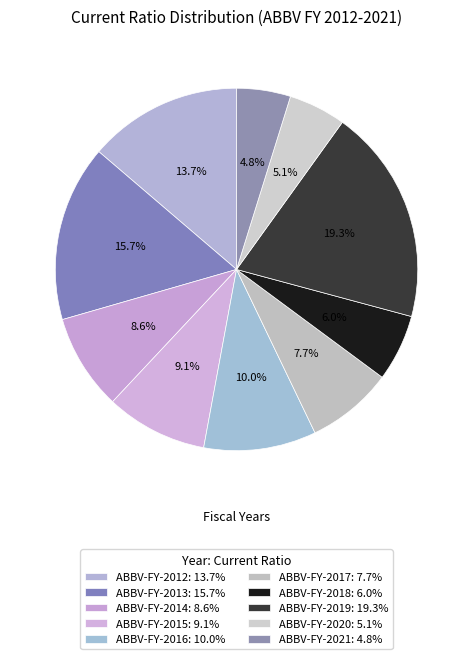

Which slice is the largest?

ABBV-FY-2019